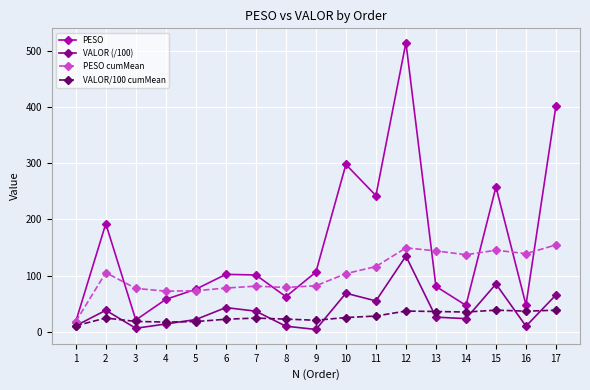

Where is PESO cumMean nearest to the value 86?

9